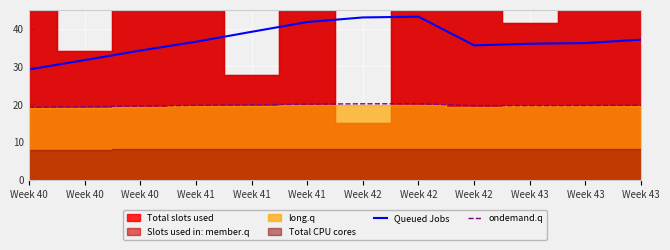

Where is the first local maximum for ondemand.q?

Week 42